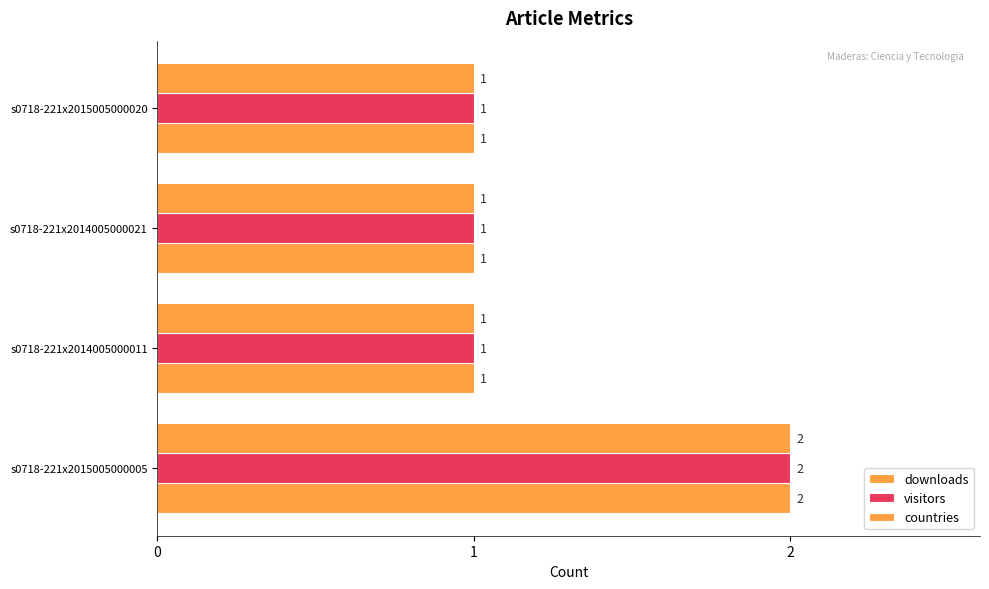

Count the number of data series in this chart.

3